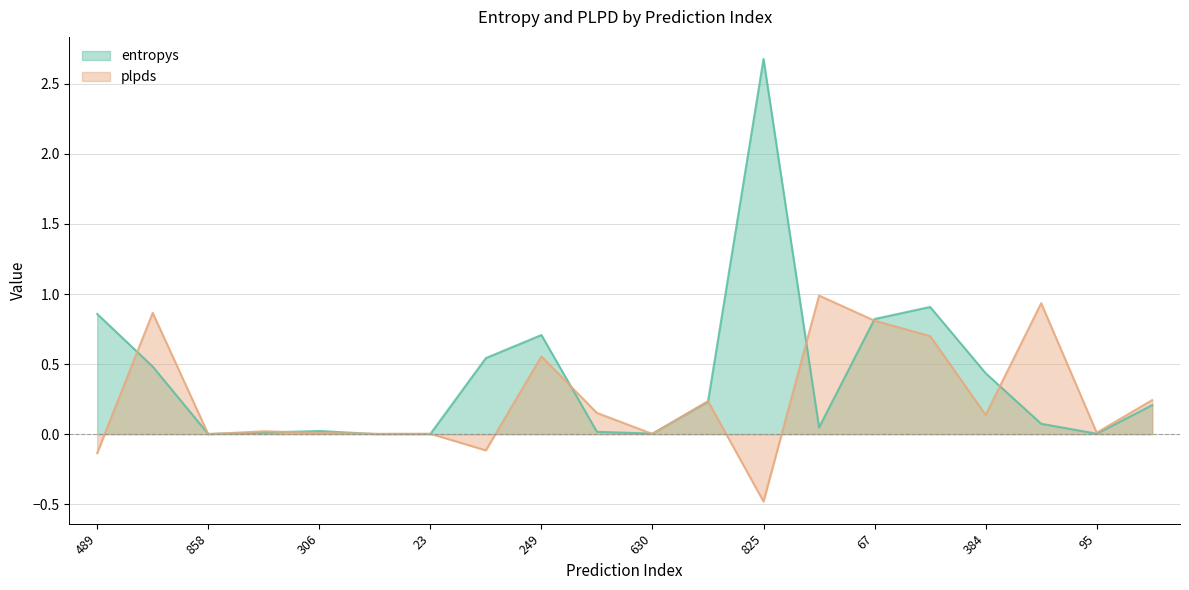

Which series has the widest spread of values?

entropys